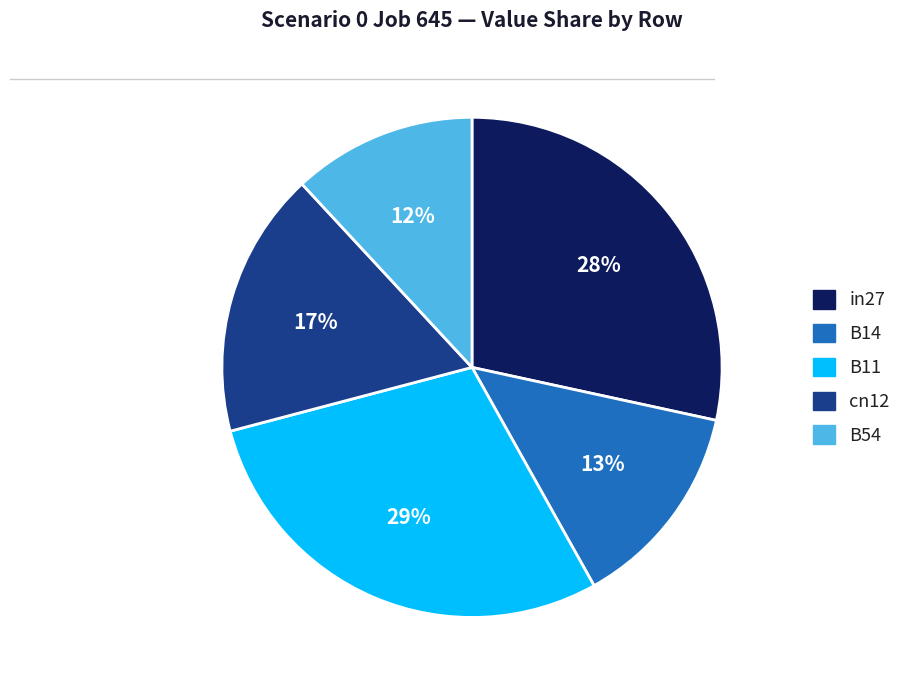

Rank the categories by value from highest to lowest.

B11, in27, cn12, B14, B54